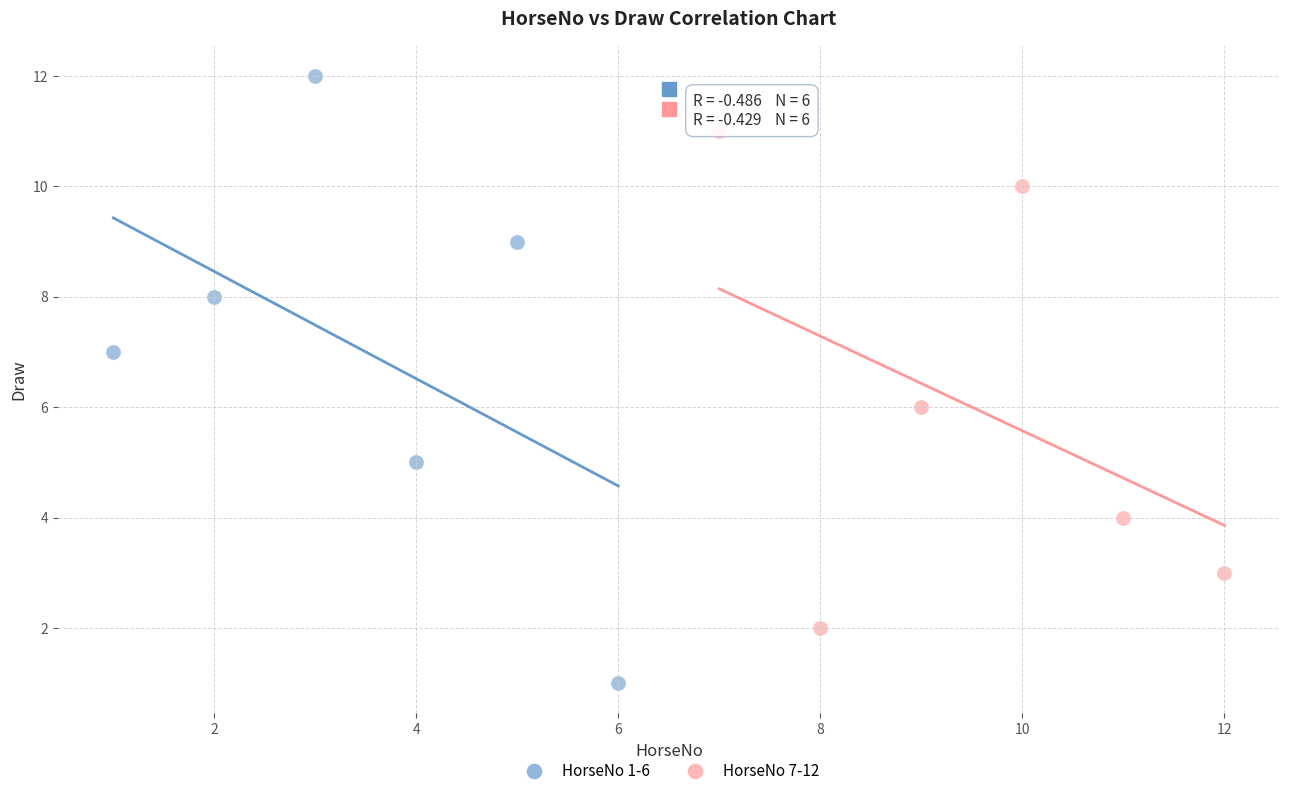

Which series reaches the minimum Y coordinate?

HorseNo 1-6